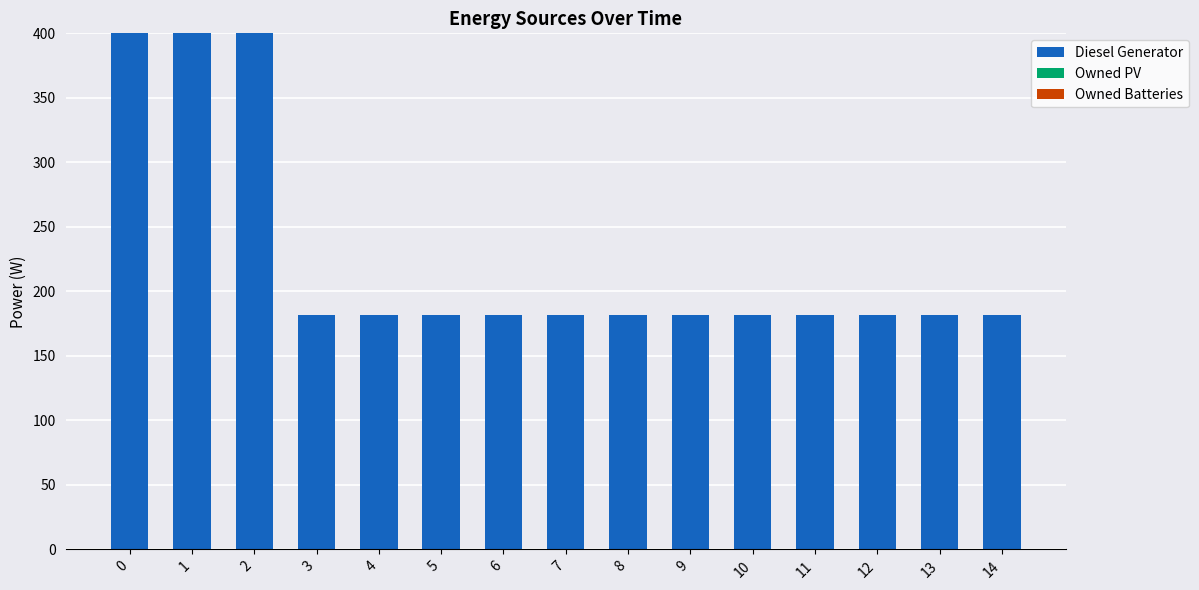

Approximately how many times larger is the value at 2 compared to 8?

2.2